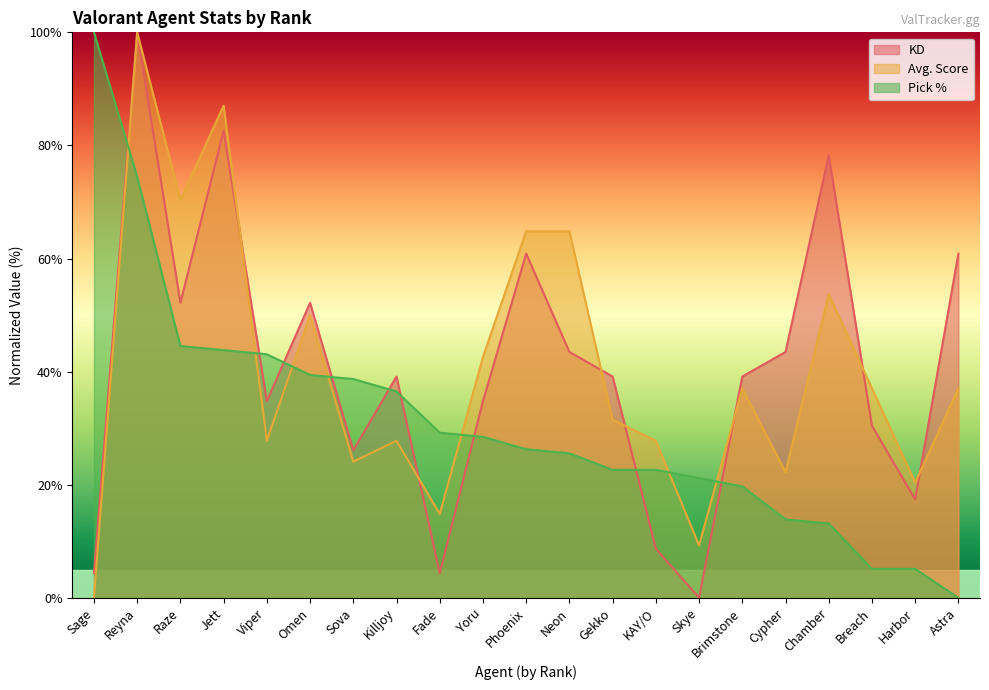

Reading left to right, extract all data points from this chart.

KD: Sage=4.3	Reyna=100.0	Raze=52.2	Jett=82.6	Viper=34.8	Omen=52.2	Sova=26.1	Killjoy=39.1	Fade=4.3	Yoru=34.8	Phoenix=60.9	Neon=43.5	Gekko=39.1	KAY/O=8.7	Skye=0.0	Brimstone=39.1	Cypher=43.5	Chamber=78.3	Breach=30.4	Harbor=17.4	Astra=60.9
Avg. Score: Sage=0.0	Reyna=100.0	Raze=70.4	Jett=87.0	Viper=27.8	Omen=50.0	Sova=24.1	Killjoy=27.8	Fade=14.8	Yoru=42.6	Phoenix=64.8	Neon=64.8	Gekko=31.5	KAY/O=27.8	Skye=9.3	Brimstone=37.0	Cypher=22.2	Chamber=53.7	Breach=37.0	Harbor=20.4	Astra=37.0
Pick %: Sage=100.0	Reyna=74.5	Raze=44.5	Jett=43.8	Viper=43.1	Omen=39.4	Sova=38.7	Killjoy=36.5	Fade=29.2	Yoru=28.5	Phoenix=26.3	Neon=25.5	Gekko=22.6	KAY/O=22.6	Skye=21.2	Brimstone=19.7	Cypher=13.9	Chamber=13.1	Breach=5.1	Harbor=5.1	Astra=0.0